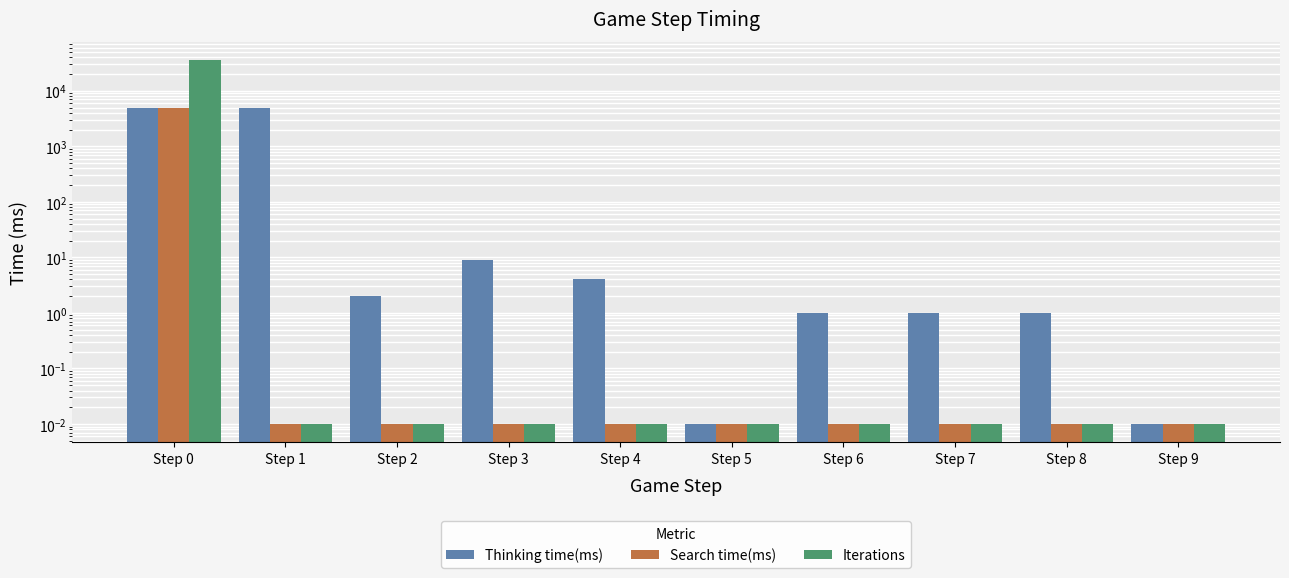

What is the value of the Search time(ms) bar at the 1st from the left?

4994.0